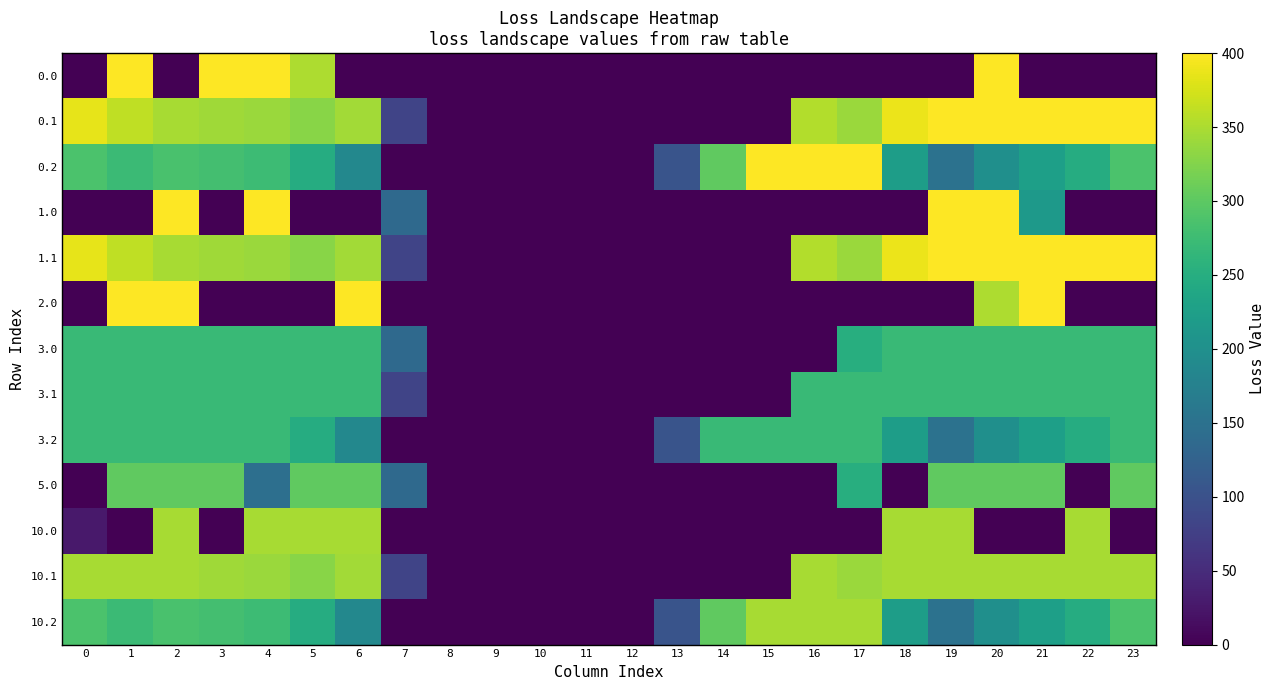

Which label corresponds to the largest value in the chart?

1